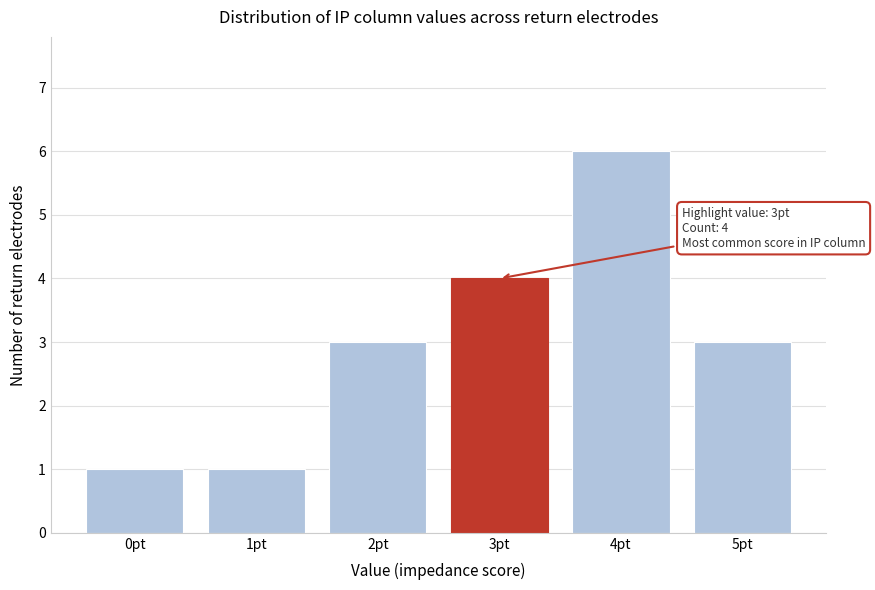

Reading left to right, transcribe all the data shown in this chart.

1	1	3	4	6	3